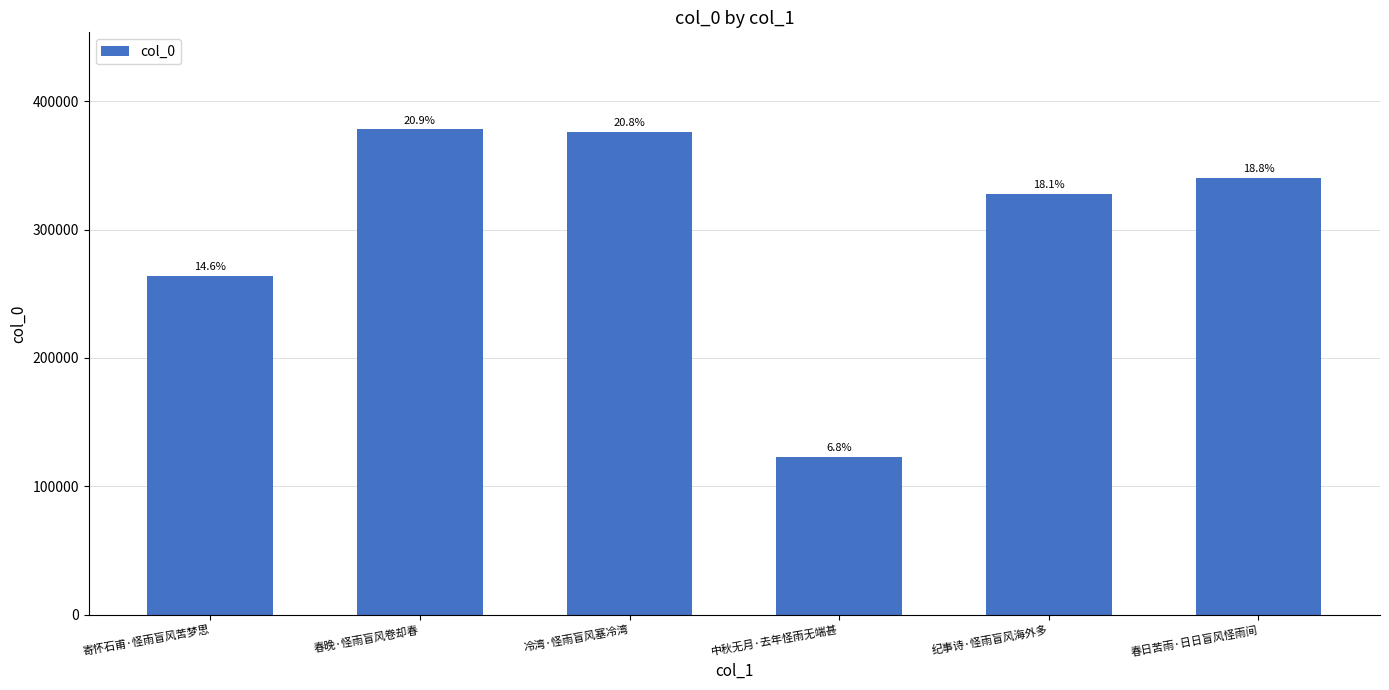

Are the bars horizontal?

No